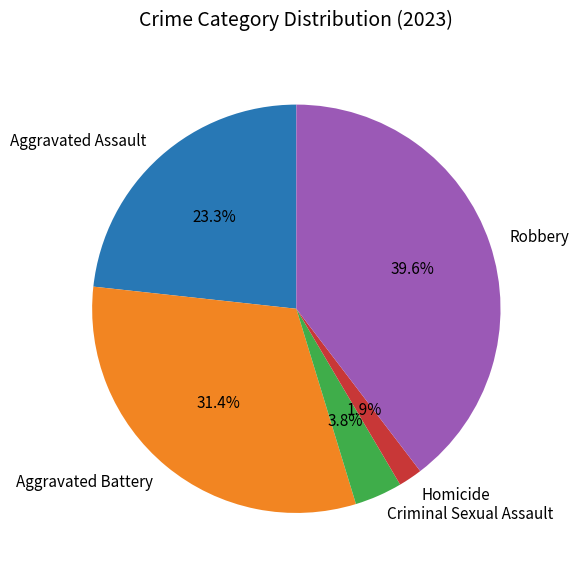

Do Homicide and Criminal Sexual Assault together represent more than half of the pie?

No